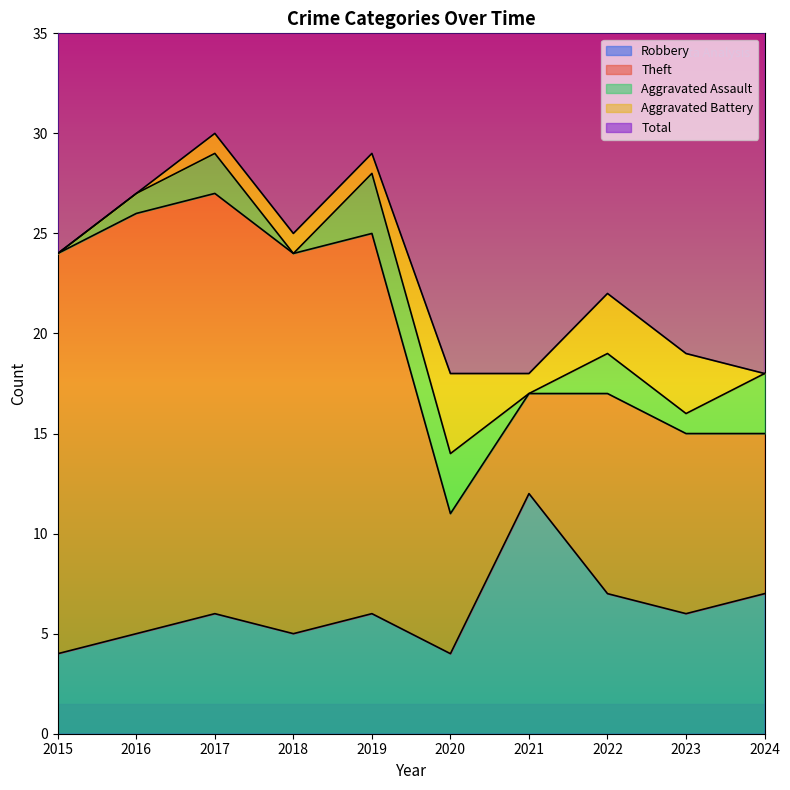

At which label does Robbery first exceed 6?

2021